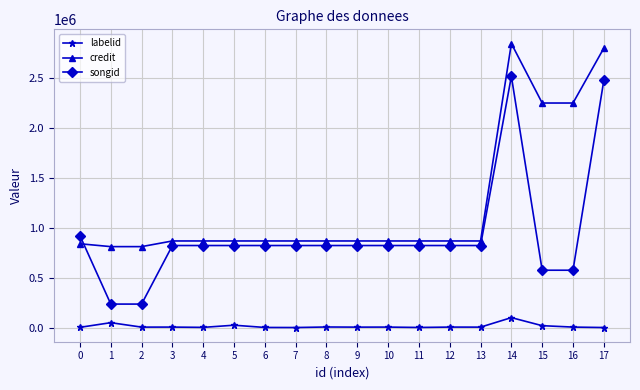

True or false: labelid and credit intersect in this chart.

False